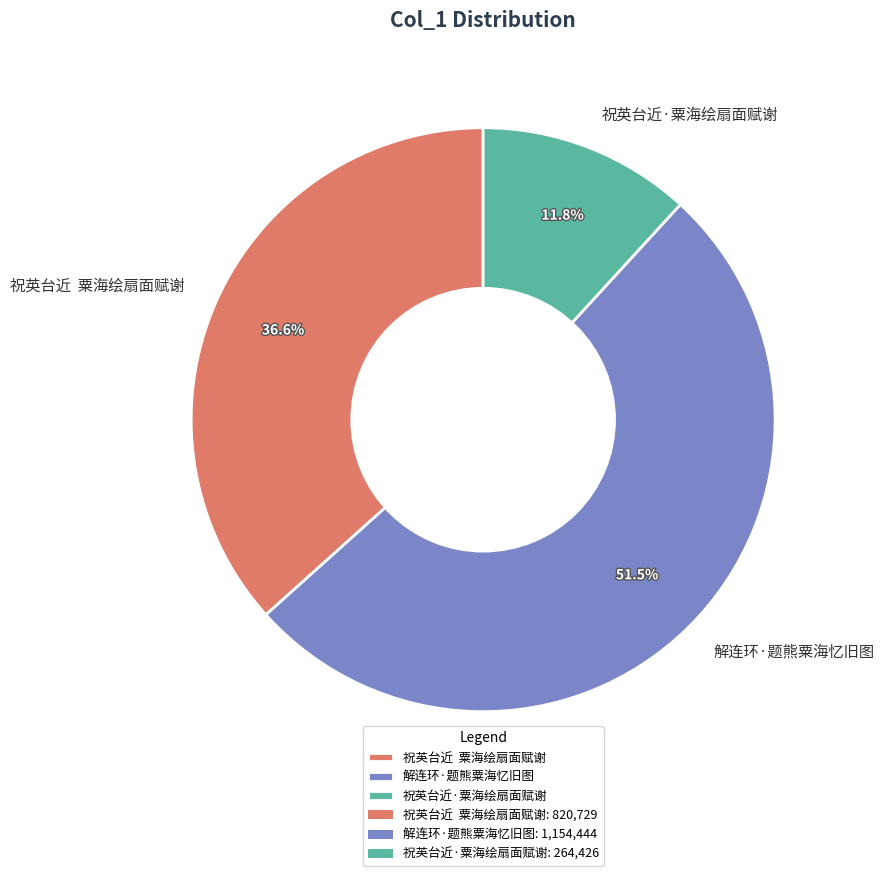

Which category has the smallest portion of the pie?

祝英台近·粟海绘扇面赋谢